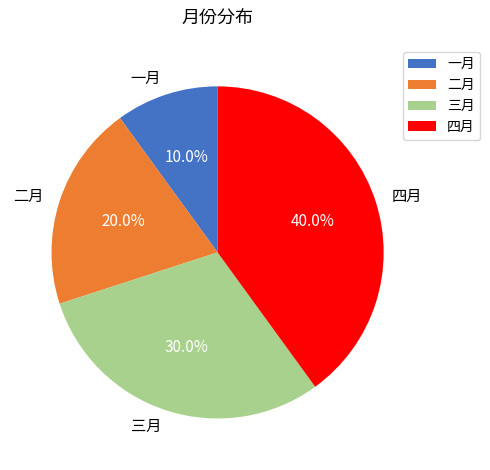

True or false: 三月 accounts for 22% of the total.

False